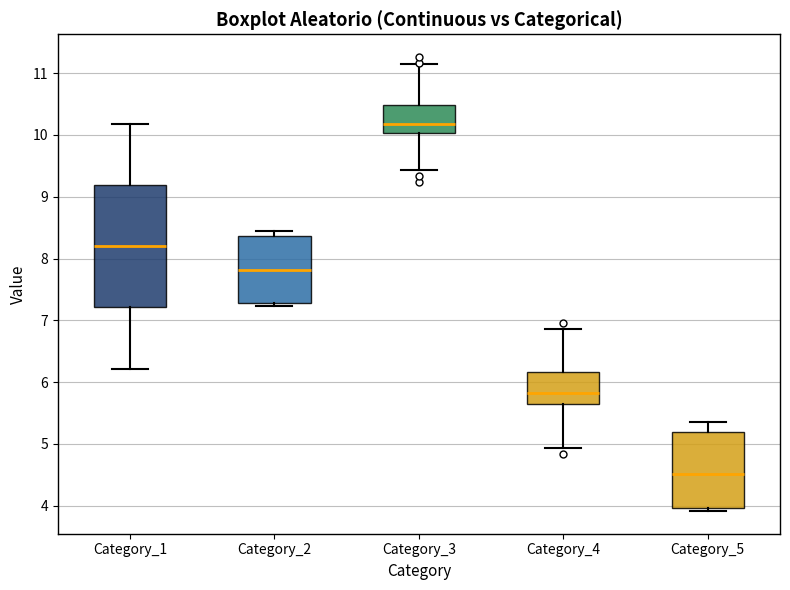

Where does the median line of the box for Category_5 sit on the y-axis? The values are not printed on the chart, so give them approximately, as read against the axis.

4.5